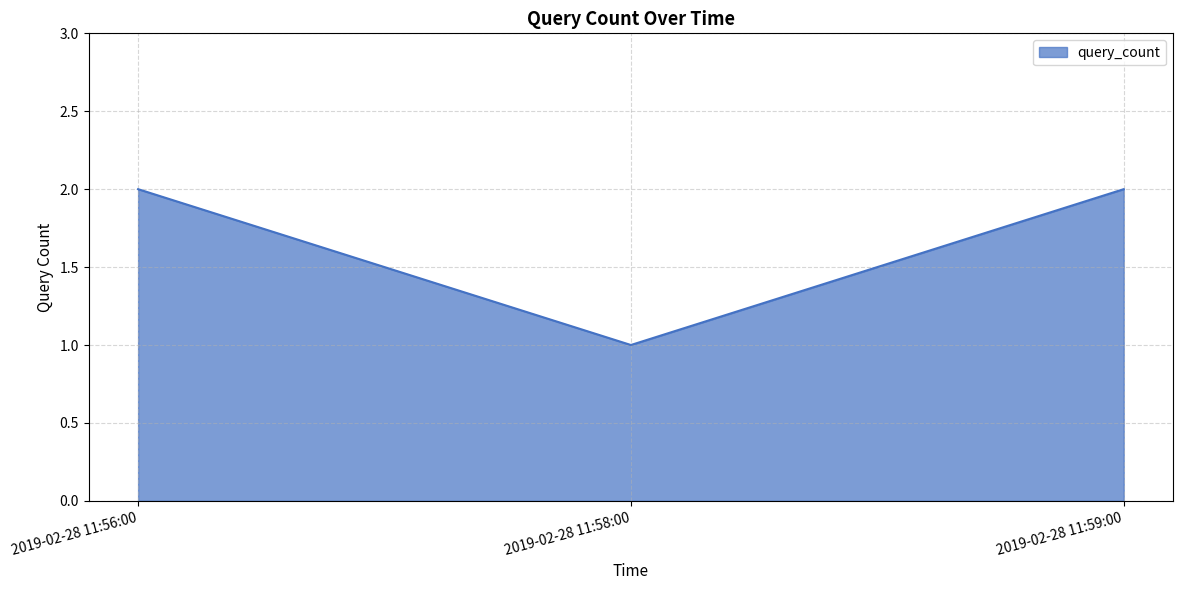

What is the sum of the values at 2019-02-28 11:59:00 and 2019-02-28 11:56:00?

4